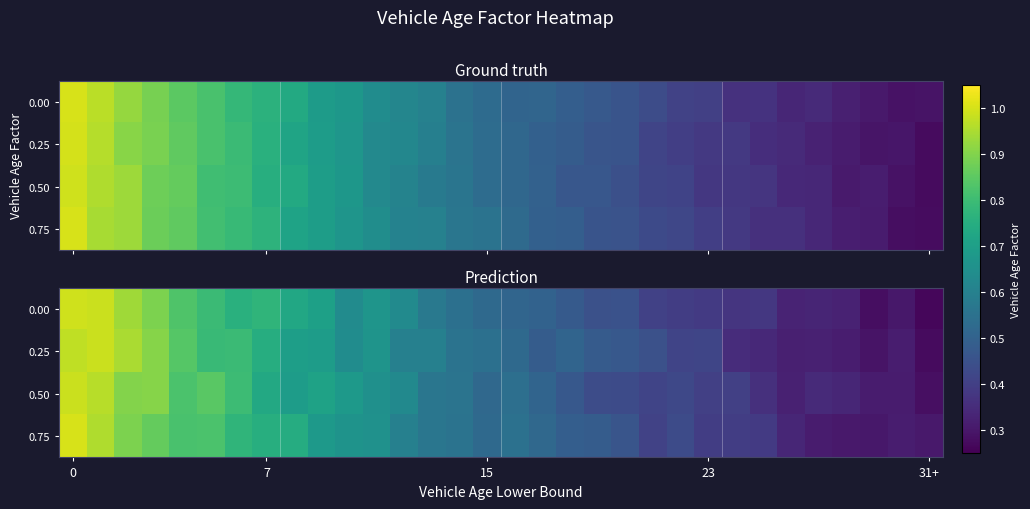

Which label corresponds to the smallest value in the chart?

31